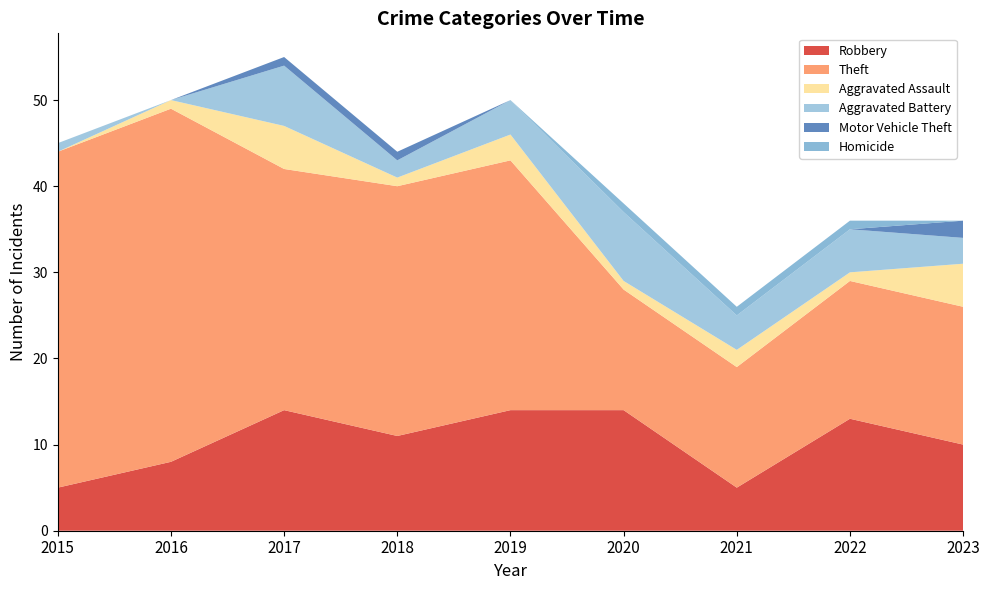

Reading left to right, what are all the values shown in this chart?

Robbery: 5	8	14	11	14	14	5	13	10
Theft: 39	41	28	29	29	14	14	16	16
Aggravated Assault: 0	1	5	1	3	1	2	1	5
Aggravated Battery: 1	0	7	2	4	8	4	5	3
Motor Vehicle Theft: 0	0	1	1	0	0	0	0	2
Homicide: 0	0	0	0	0	1	1	1	0